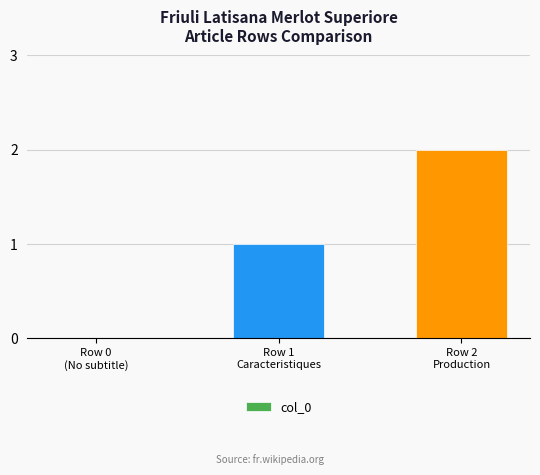

How many positive values are there?

2